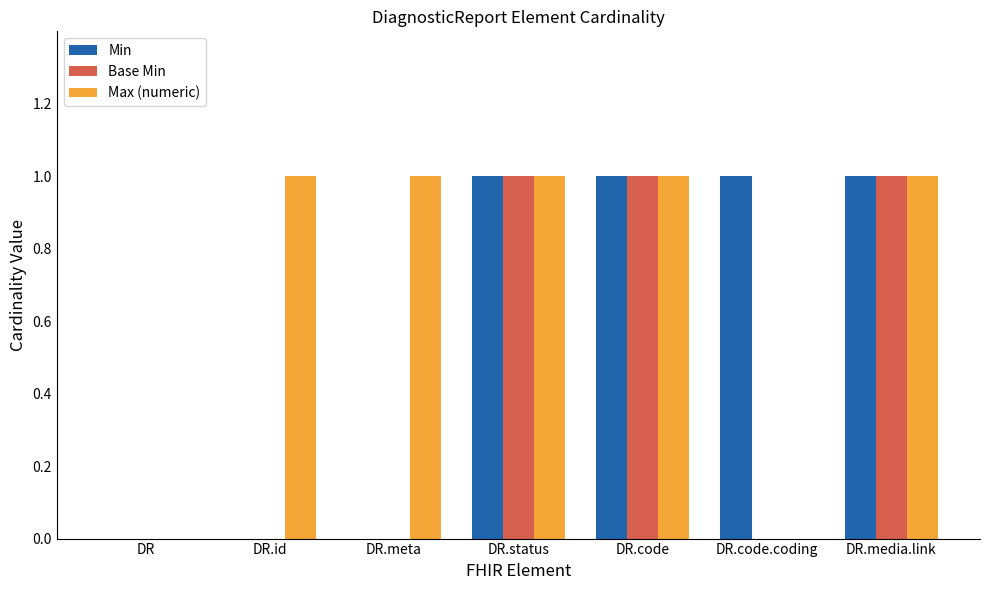

Reading right to left, transcribe all the data shown in this chart.

Min: DR.media.link=1	DR.code.coding=1	DR.code=1	DR.status=1	DR.meta=0	DR.id=0	DR=0
Base Min: DR.media.link=1	DR.code.coding=0	DR.code=1	DR.status=1	DR.meta=0	DR.id=0	DR=0
Max (numeric): DR.media.link=1	DR.code.coding=0	DR.code=1	DR.status=1	DR.meta=1	DR.id=1	DR=0